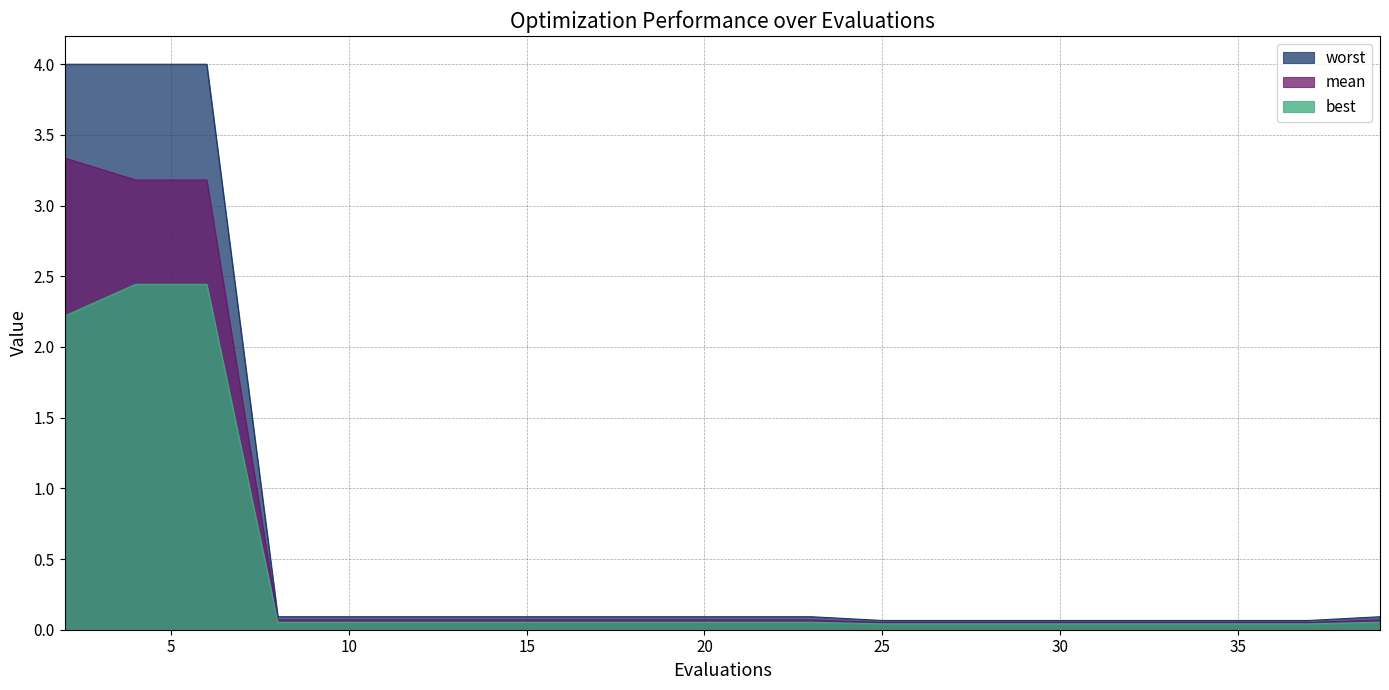

What is the sum of the best values at 15 and 33?

0.1